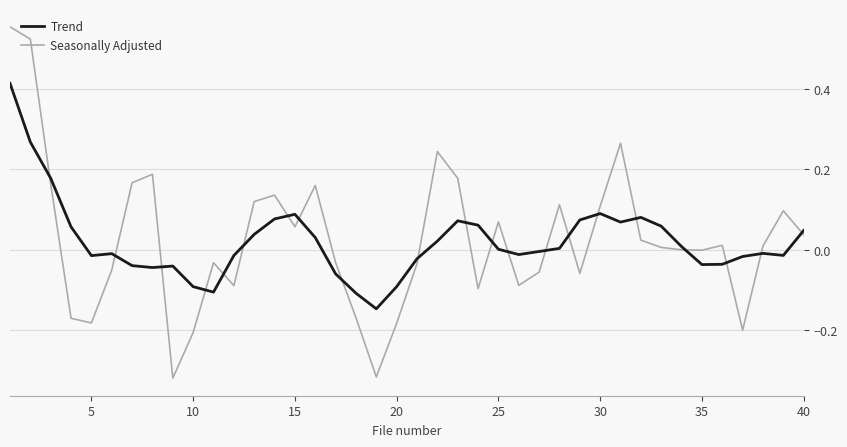

True or false: Seasonally Adjusted has more than 2 points higher than both neighbors.

True